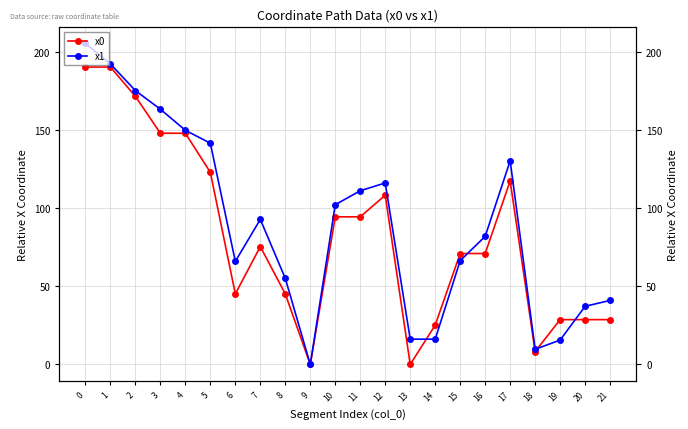

The x1 series shows 28.1 at 21. True or false?

False